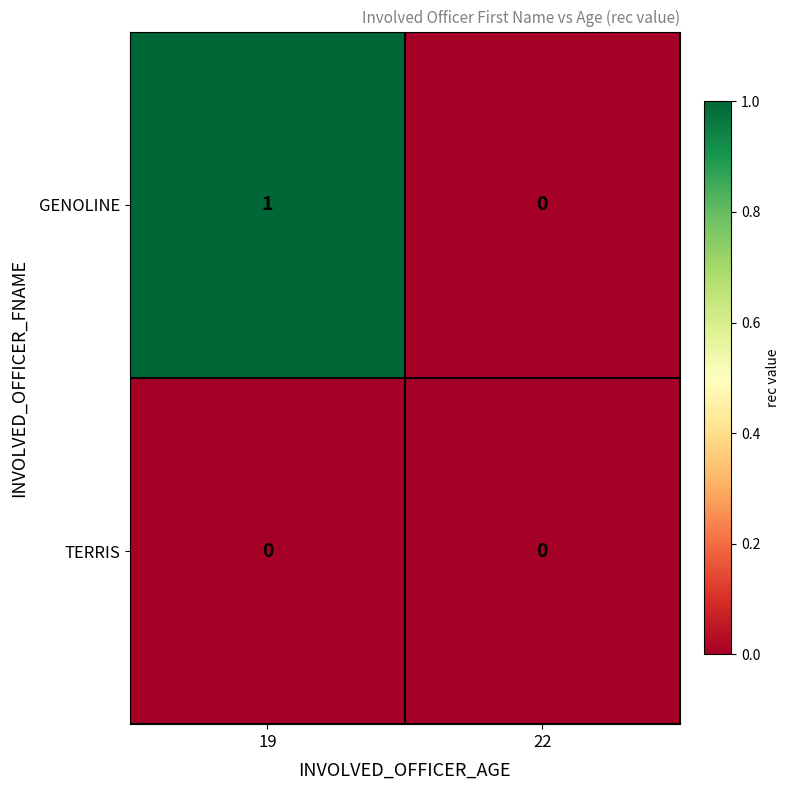

Reading left to right, extract all data points from this chart.

GENOLINE: 19=1	22=0
TERRIS: 19=0	22=0